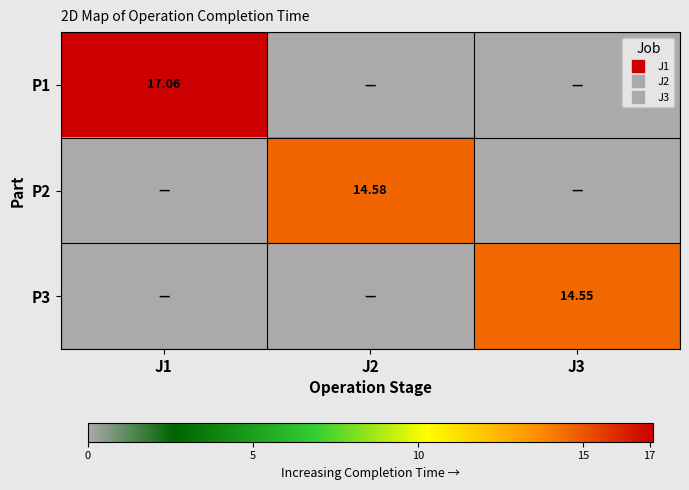

True or false: P2 has a value of 0.0 at J1.

True